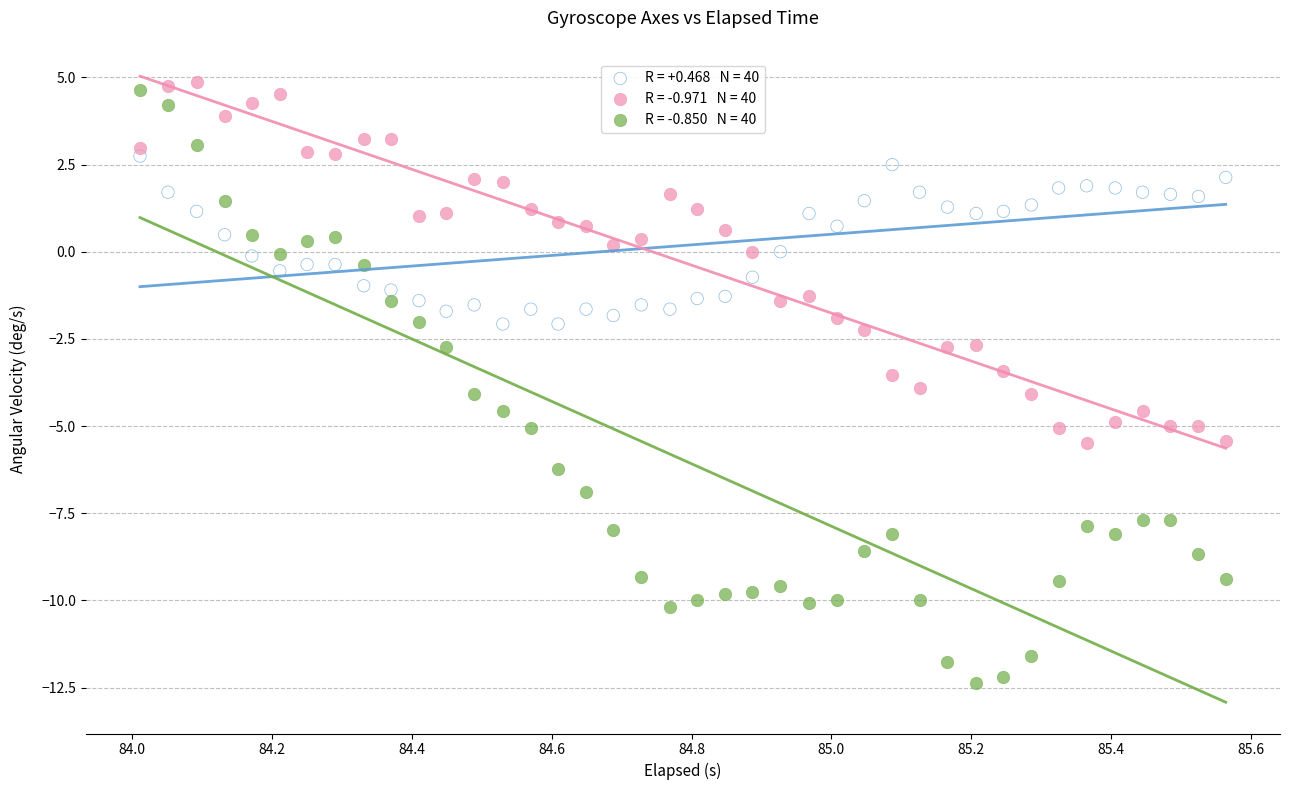

Across all data points, what is the range of X values (max minus min)?

1.6